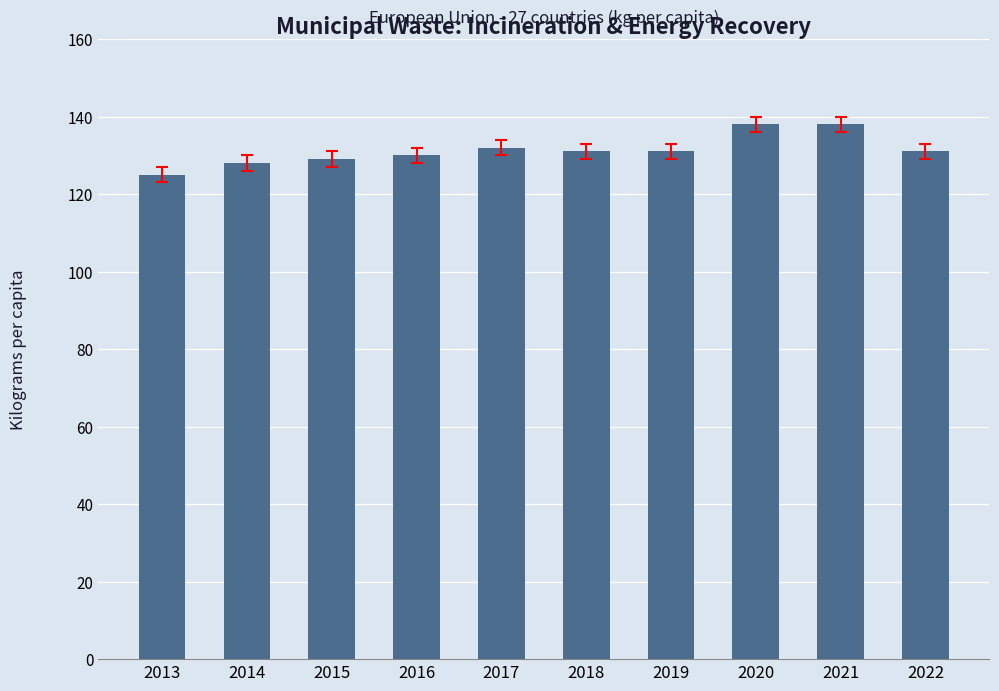

What is the sum of the values at 2020 and 2021?

276